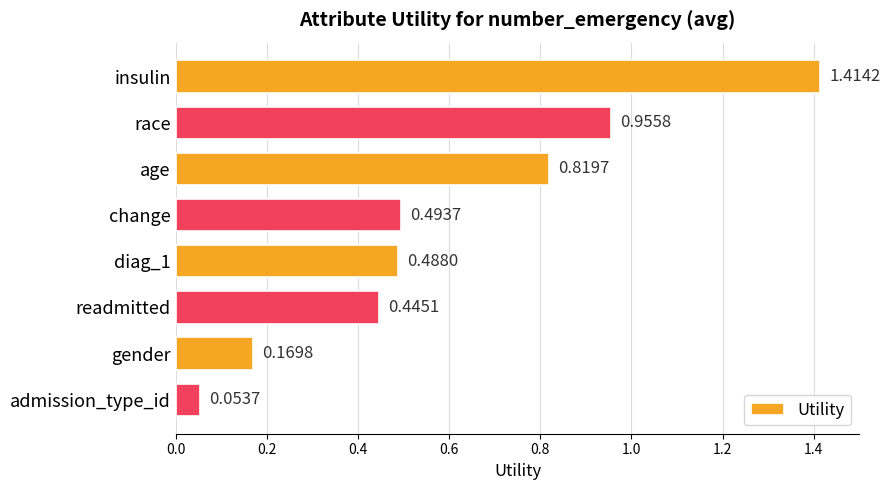

Rank the categories by value from highest to lowest.

insulin, race, age, change, diag_1, readmitted, gender, admission_type_id